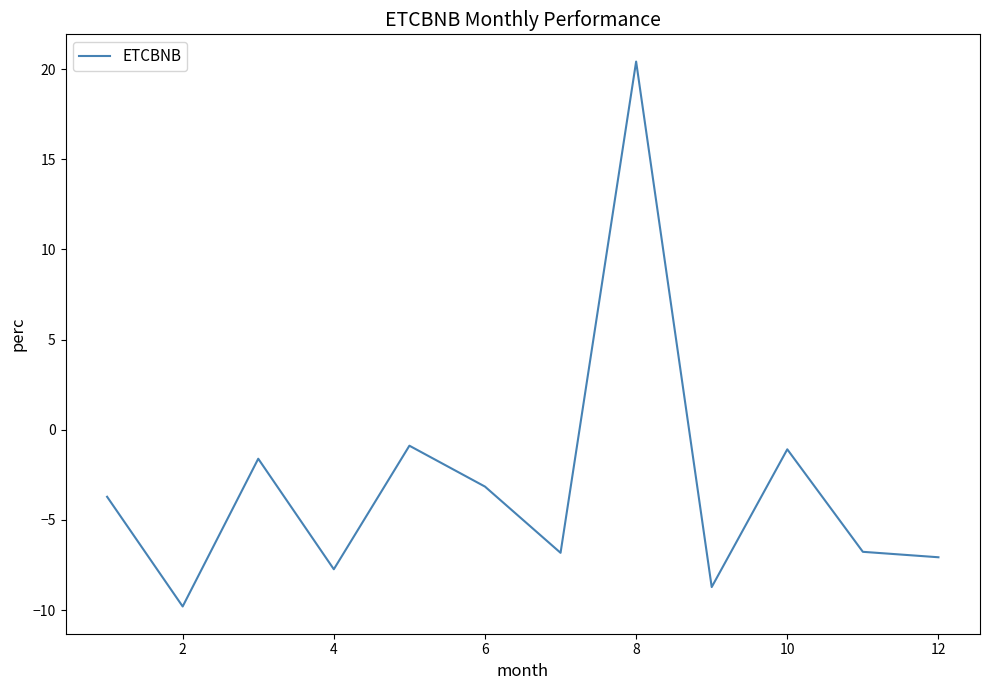

How many positive values are there?

1